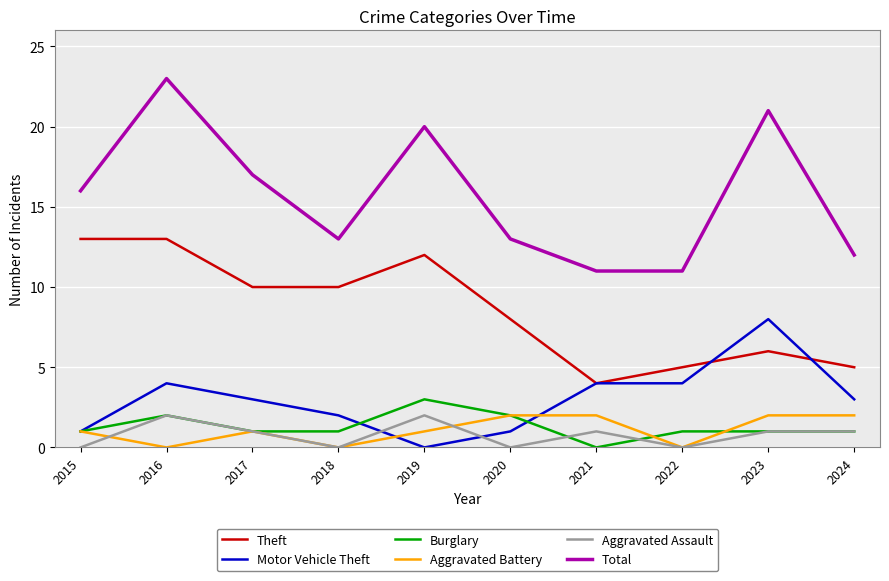

Read the Motor Vehicle Theft value at 2024.

3